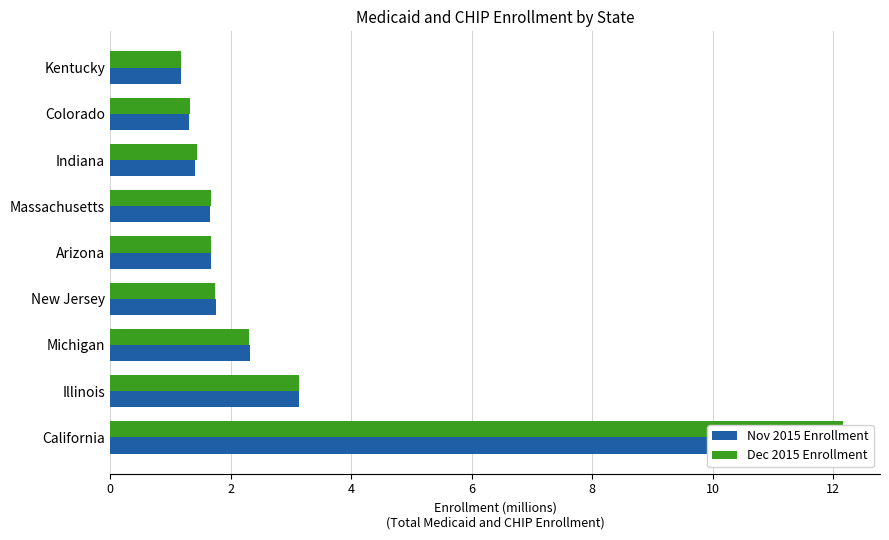

At how many categories does at least one series exceed 4?

1